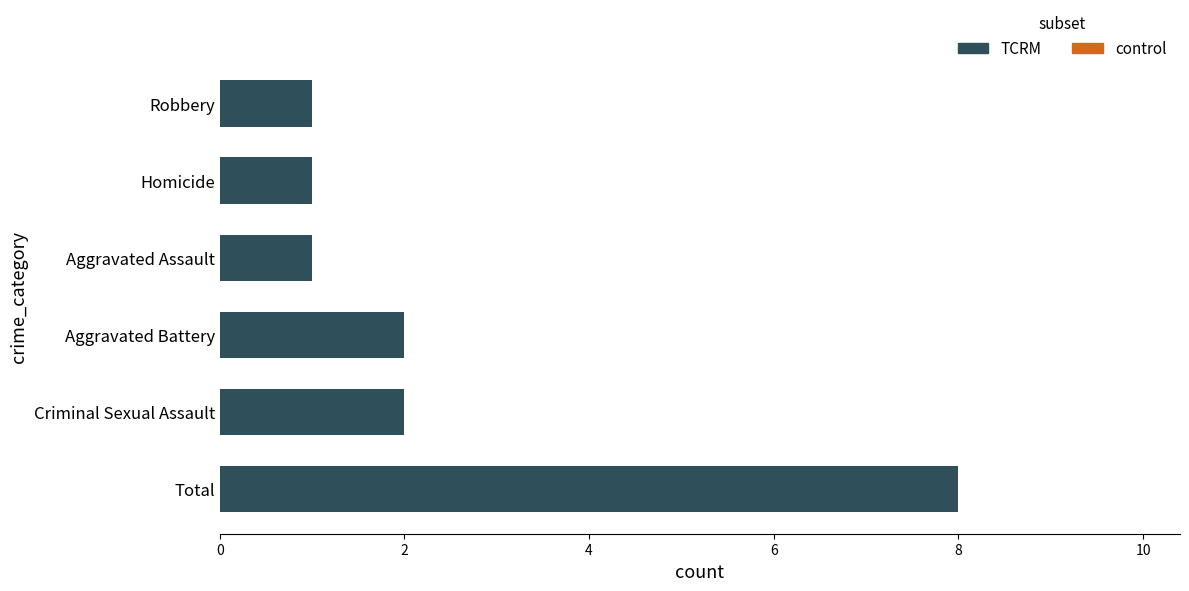

What is the difference between the second highest and second lowest values?

1